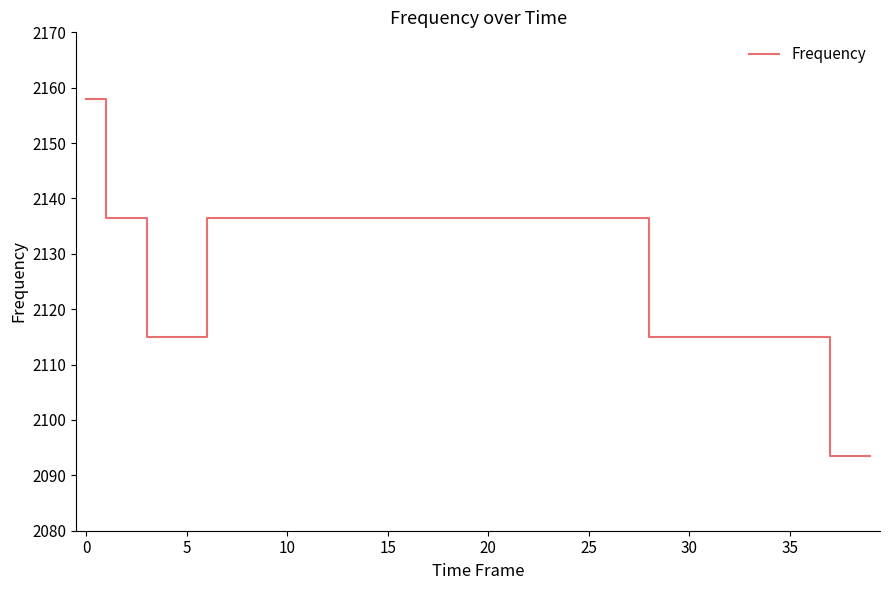

What is the difference between the maximum and minimum values?

64.5